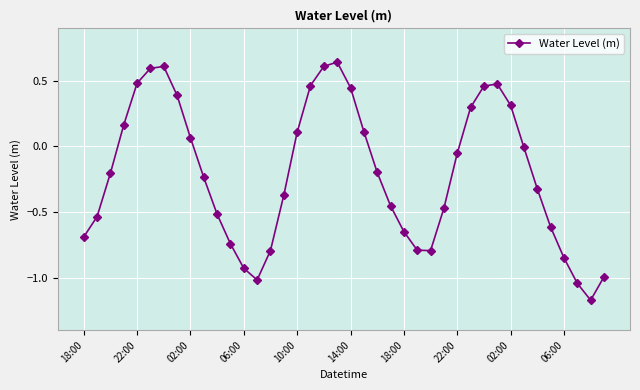

What is the difference between the maximum and minimum values?

1.8